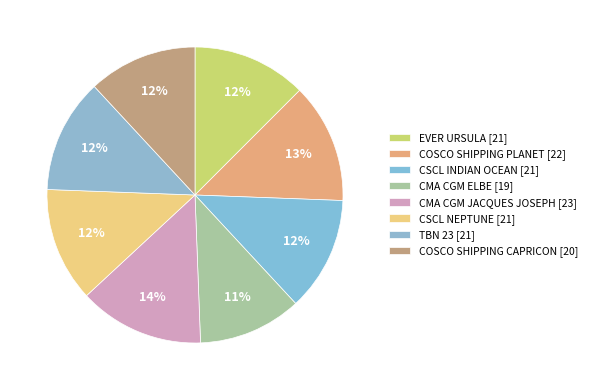

What is the change in value from CMA CGM JACQUES JOSEPH to COSCO SHIPPING CAPRICON?

-3